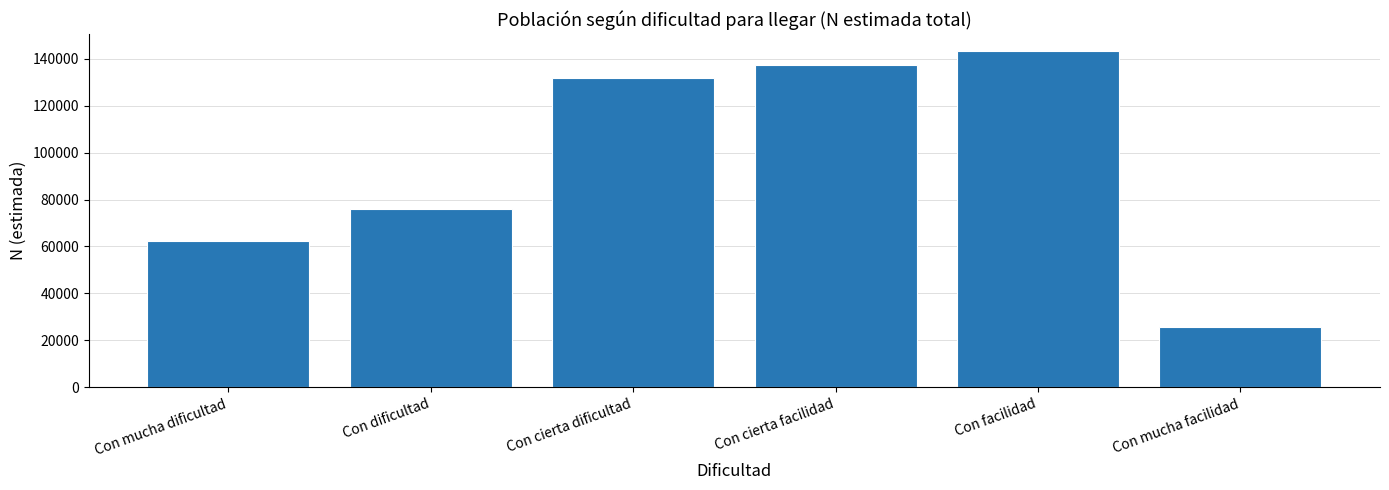

True or false: the data shows 76094 at Con dificultad.

True